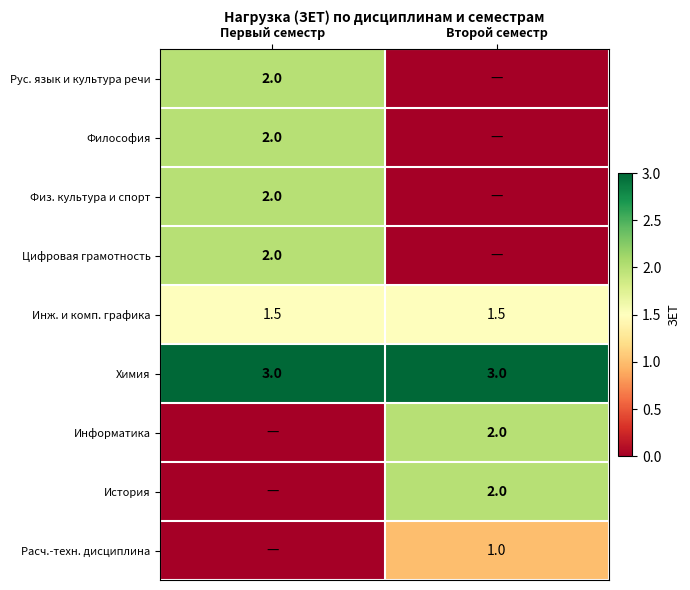

What is the approximate value of Инж. и комп. графика at Первый семестр?

1.5